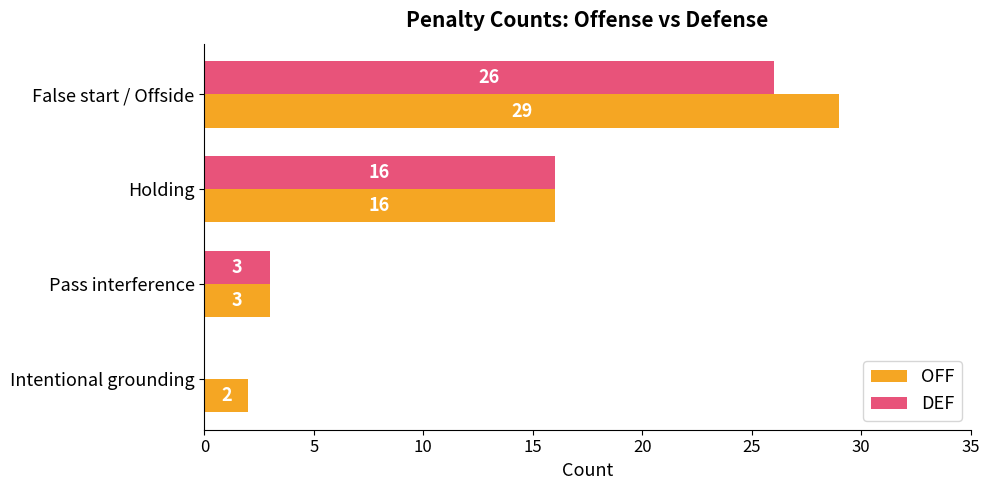

What is the maximum value shown in the chart?

29